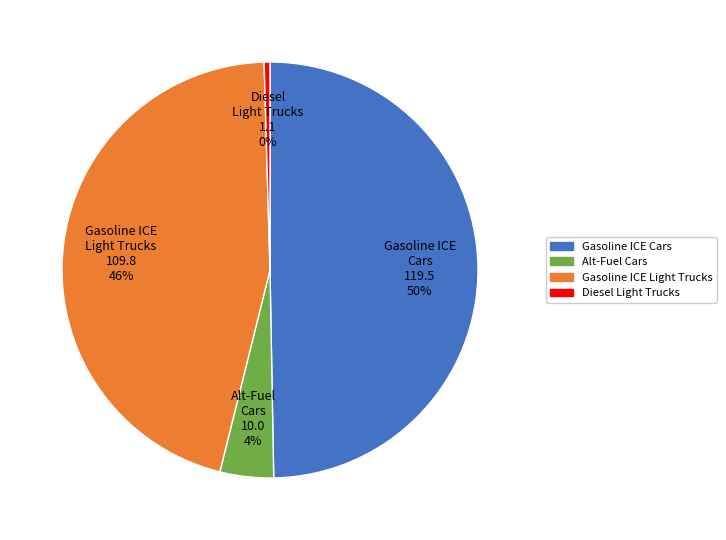

How many slices are in this pie chart?

4